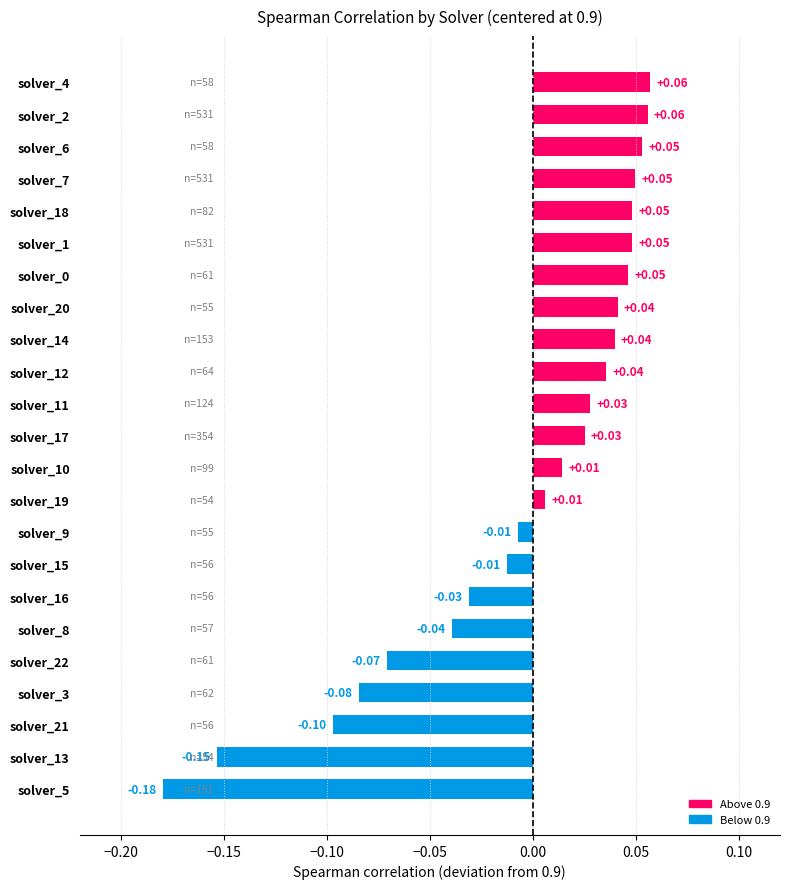

What is the change in value from solver_22 to solver_14?

+0.1